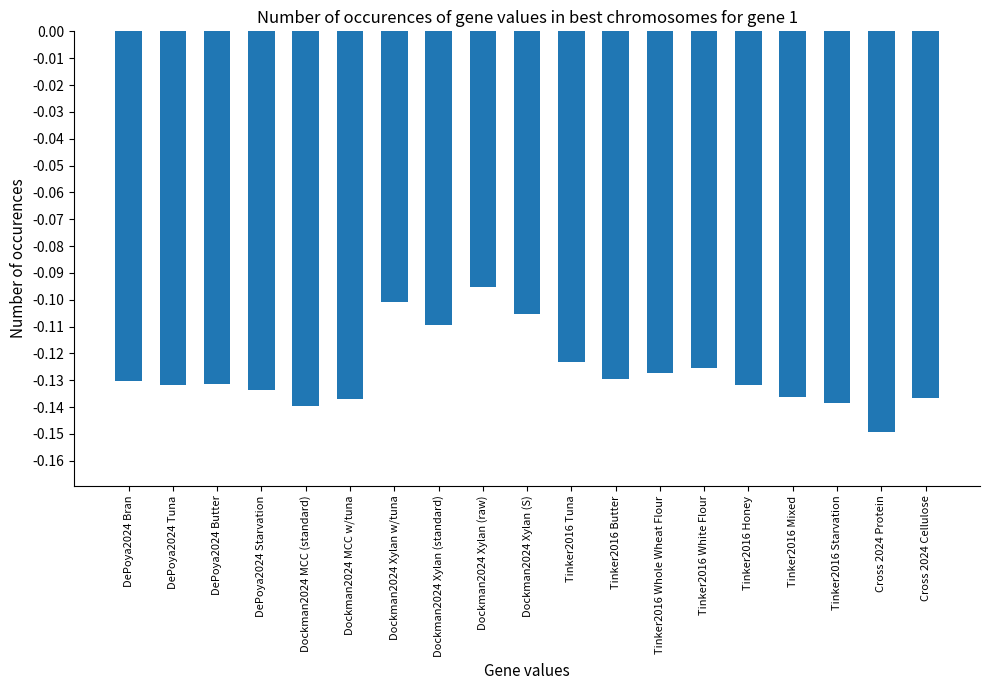

What is the label of the 14th bar from the right?

Dockman2024 MCC w/tuna